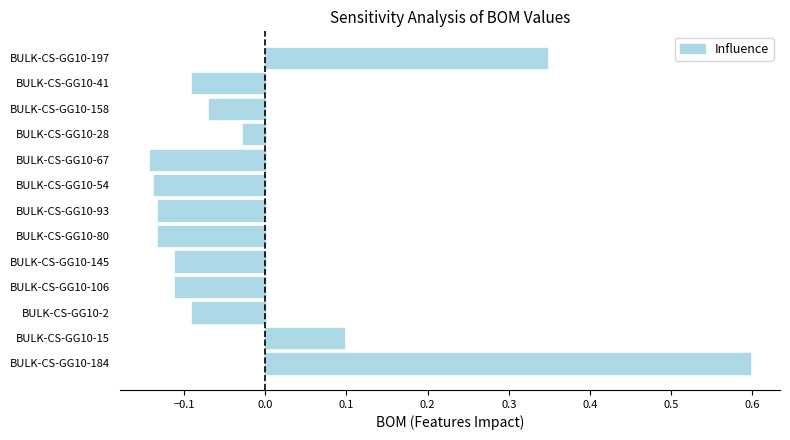

What is the difference between the maximum and minimum values?

0.7